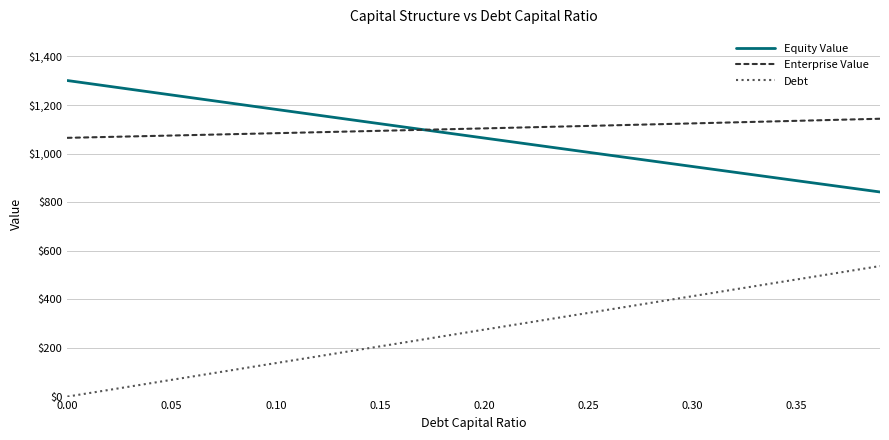

True or false: Equity Value and Enterprise Value intersect in this chart.

True